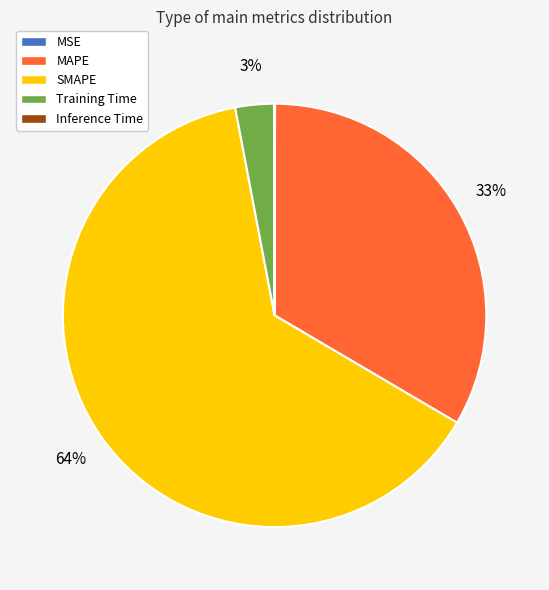

What percentage is the SMAPE slice, to the nearest percent?

64%